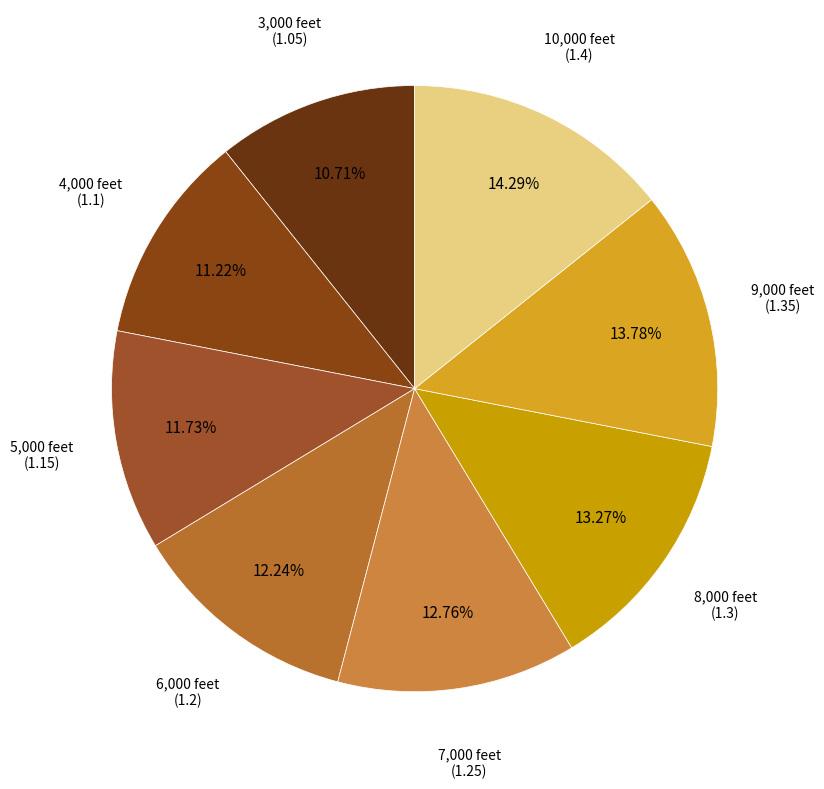

Which category has the biggest portion of the pie?

10,000 feet